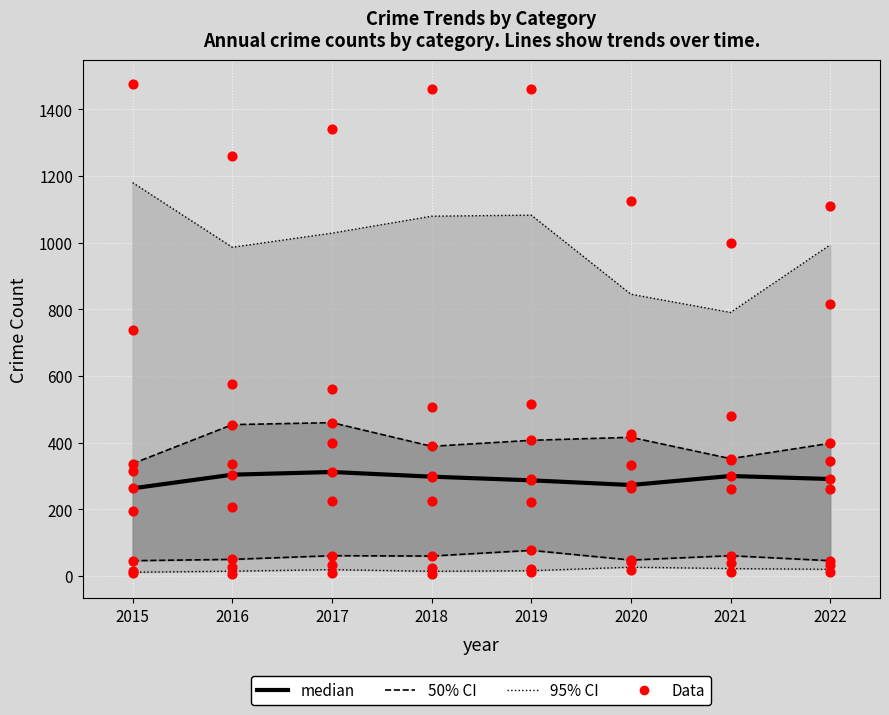

What is the change in value from 2017 to 2019?

-25